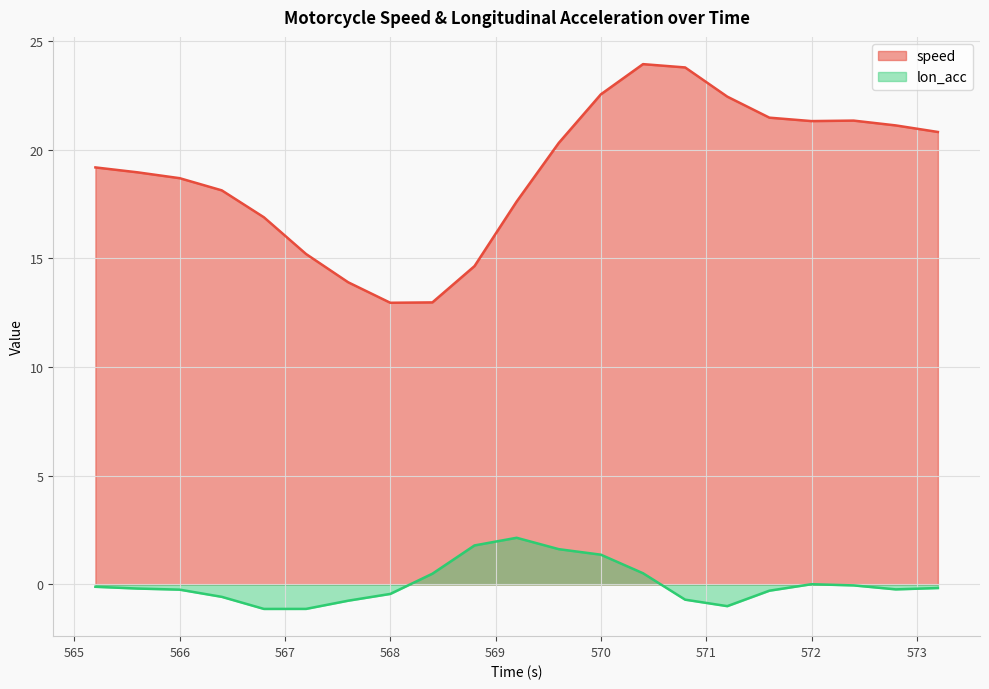

Count the number of categories in the chart.

21